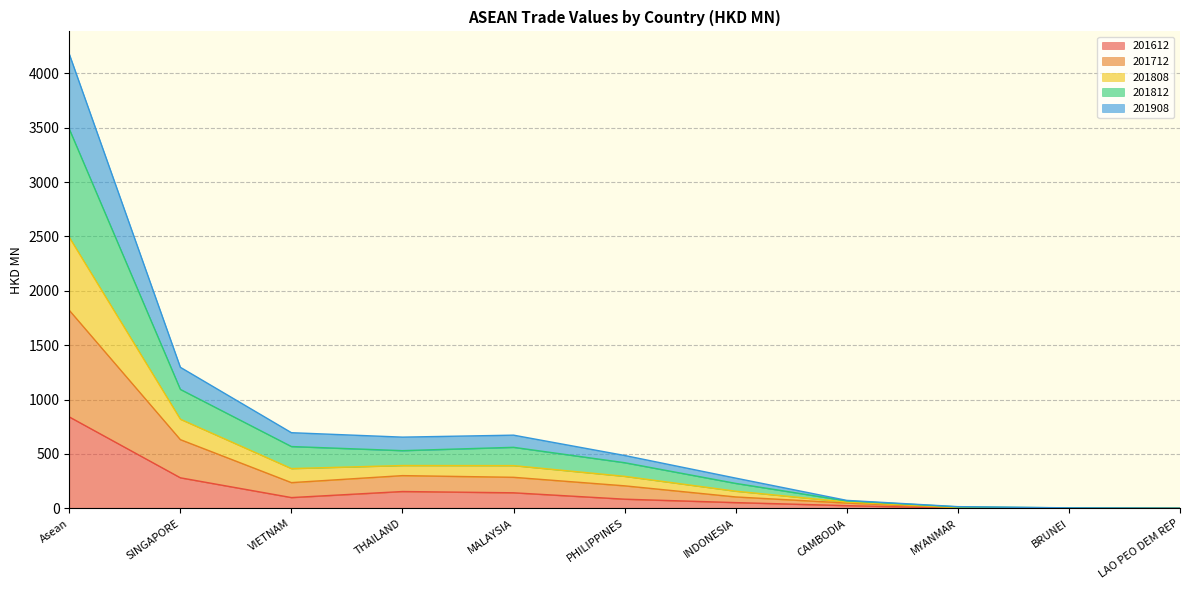

What is the label of the 5th point from the right?

INDONESIA